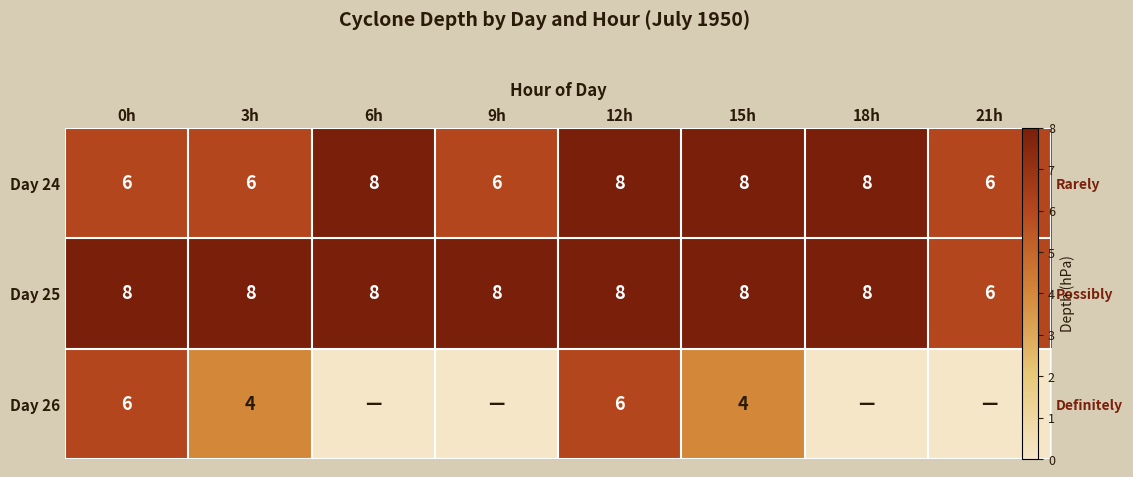

At which label is Day 24 closest to 7?

0h